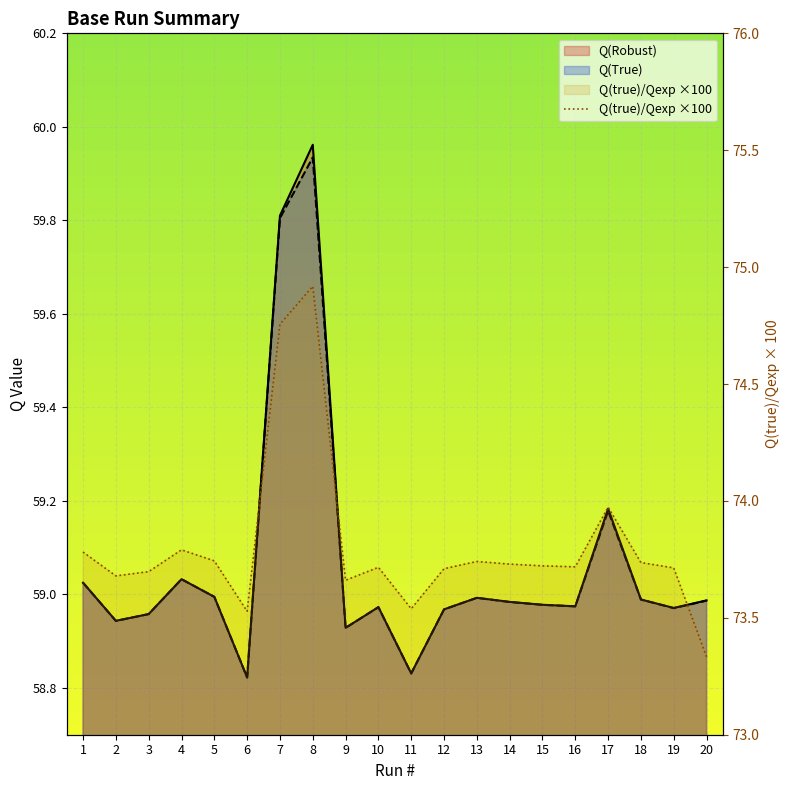

What is the greatest value displayed?

74.9